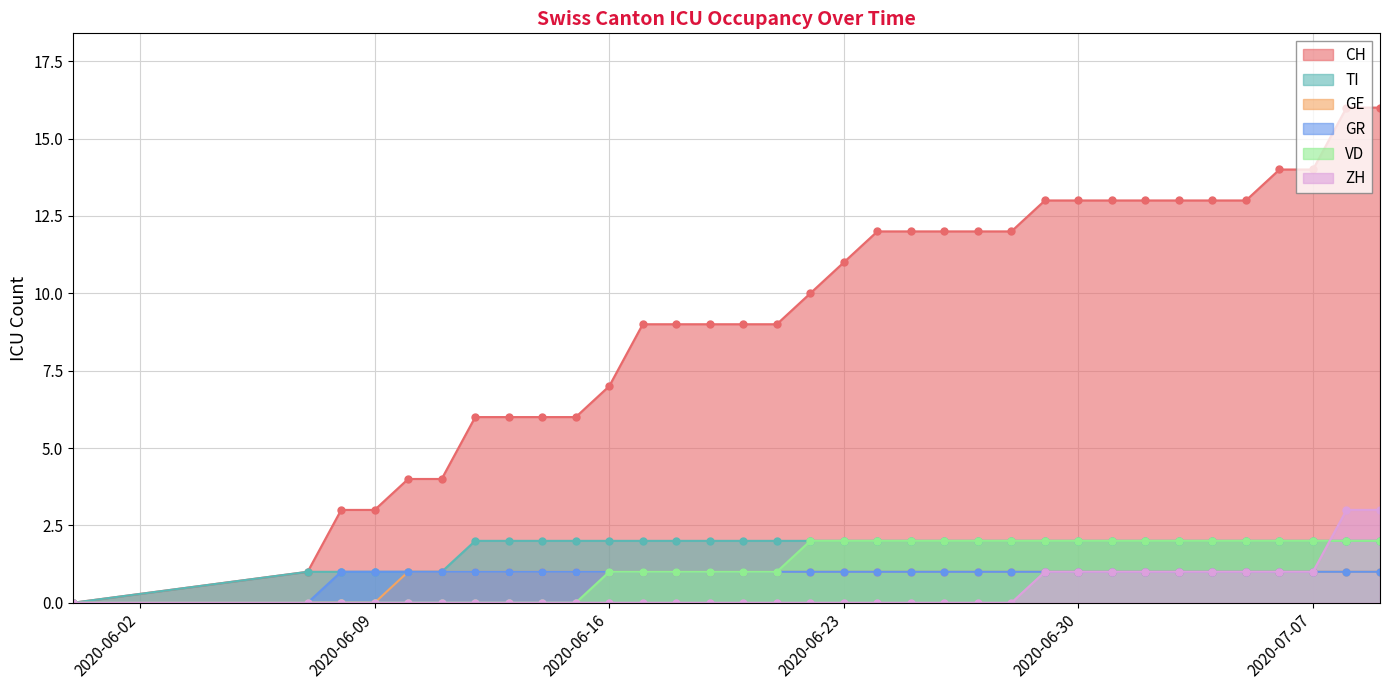

True or false: ZH and GR cross at least once.

False